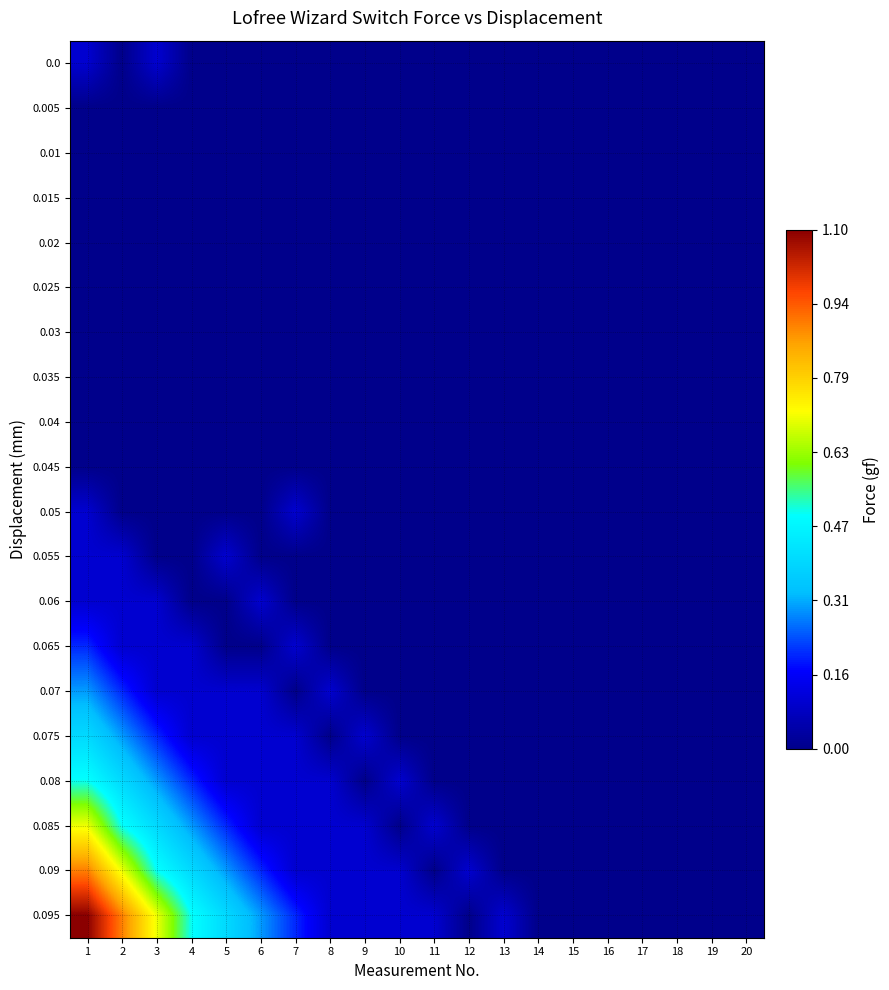

At which category is the sum across all series the highest?

1